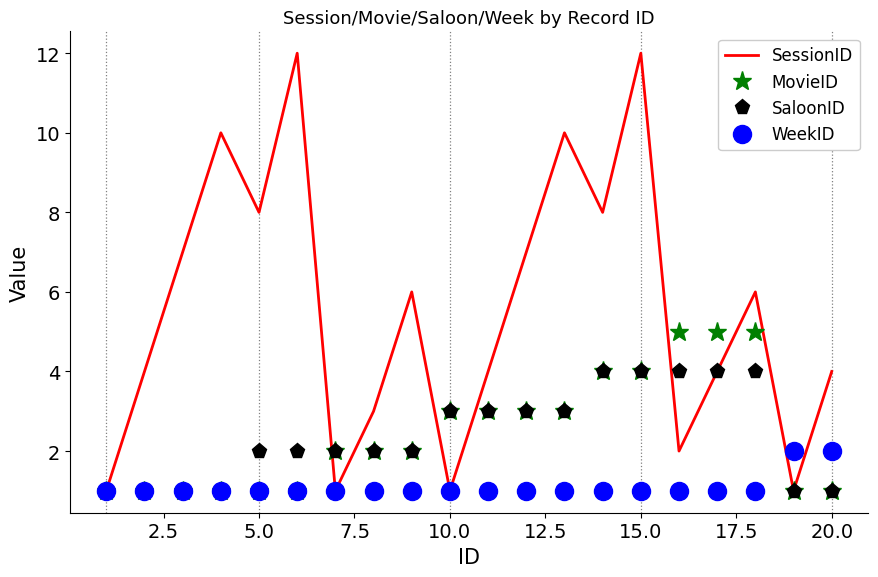

What is the greatest value displayed?

12